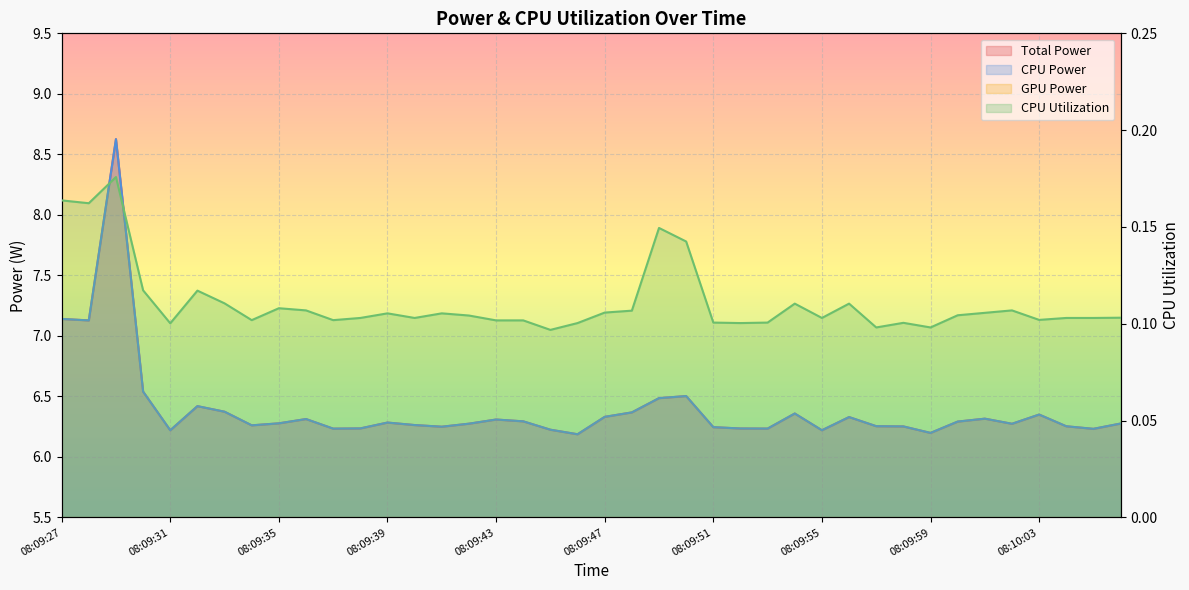

What is the value of the Total Power point at the 7th from the left?

6.4